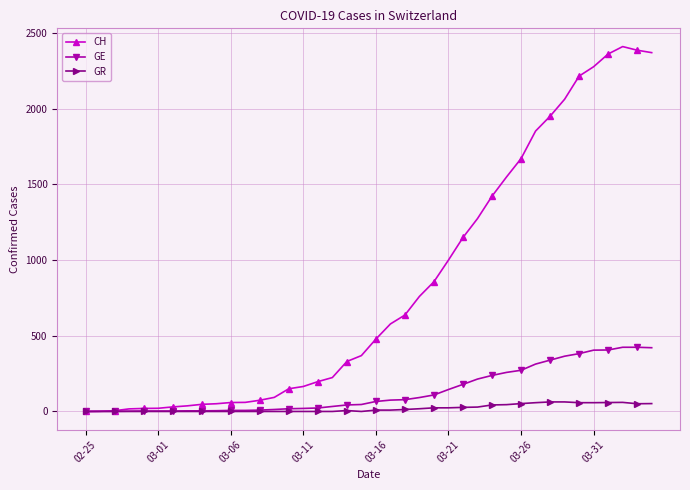

Which series has the largest total across all categories?

CH